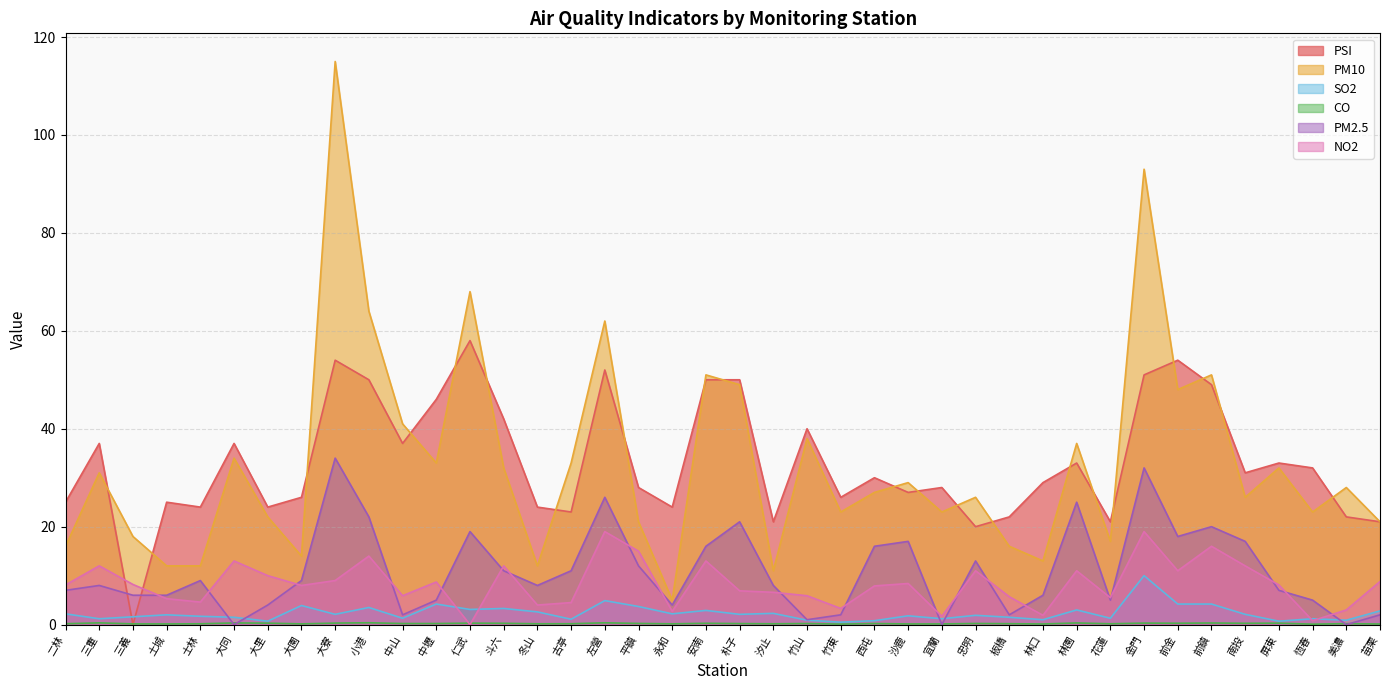

Reading left to right, what are all the values shown in this chart?

PSI: 二林=25.0	三重=37.0	三義=0.0	土城=25.0	士林=24.0	大同=37.0	大里=24.0	大園=26.0	大寮=54.0	小港=50.0	中山=37.0	中壢=46.0	仁武=58.0	斗六=42.0	冬山=24.0	古亭=23.0	左營=52.0	平鎮=28.0	永和=24.0	安南=50.0	朴子=50.0	汐止=21.0	竹山=40.0	竹東=26.0	西屯=30.0	沙鹿=27.0	宜蘭=28.0	忠明=20.0	板橋=22.0	林口=29.0	林園=33.0	花蓮=21.0	金門=51.0	前金=54.0	前鎮=49.0	南投=31.0	屏東=33.0	恆春=32.0	美濃=22.0	苗栗=21.0
PM10: 二林=16.0	三重=31.0	三義=18.0	土城=12.0	士林=12.0	大同=34.0	大里=22.0	大園=14.0	大寮=115.0	小港=64.0	中山=41.0	中壢=33.0	仁武=68.0	斗六=32.0	冬山=12.0	古亭=33.0	左營=62.0	平鎮=21.0	永和=5.0	安南=51.0	朴子=49.0	汐止=11.0	竹山=38.0	竹東=23.0	西屯=27.0	沙鹿=29.0	宜蘭=23.0	忠明=26.0	板橋=16.0	林口=13.0	林園=37.0	花蓮=17.0	金門=93.0	前金=48.0	前鎮=51.0	南投=26.0	屏東=32.0	恆春=23.0	美濃=28.0	苗栗=21.0
SO2: 二林=2.2	三重=1.2	三義=1.6	土城=2.0	士林=1.7	大同=1.5	大里=0.7	大園=3.9	大寮=2.1	小港=3.5	中山=1.3	中壢=4.2	仁武=3.1	斗六=3.3	冬山=2.6	古亭=1.1	左營=4.9	平鎮=3.7	永和=2.2	安南=2.9	朴子=2.1	汐止=2.3	竹山=0.9	竹東=0.5	西屯=0.8	沙鹿=1.8	宜蘭=1.2	忠明=1.9	板橋=1.5	林口=1.0	林園=3.0	花蓮=1.3	金門=10.0	前金=4.2	前鎮=4.2	南投=2.1	屏東=0.7	恆春=1.2	美濃=0.9	苗栗=2.8
CO: 二林=0.2	三重=0.4	三義=0.1	土城=0.1	士林=0.2	大同=0.3	大里=0.3	大園=0.1	大寮=0.3	小港=0.4	中山=0.2	中壢=0.2	仁武=0.3	斗六=0.3	冬山=0.2	古亭=0.2	左營=0.4	平鎮=0.2	永和=0.2	安南=0.3	朴子=0.2	汐止=0.2	竹山=0.2	竹東=0.1	西屯=0.2	沙鹿=0.1	宜蘭=0.1	忠明=0.2	板橋=0.2	林口=0.1	林園=0.3	花蓮=0.2	金門=0.3	前金=0.3	前鎮=0.3	南投=0.3	屏東=0.3	恆春=0.1	美濃=0.2	苗栗=0.1
PM2.5: 二林=7.0	三重=8.0	三義=6.0	土城=6.0	士林=9.0	大同=0.0	大里=4.0	大園=9.0	大寮=34.0	小港=22.0	中山=2.0	中壢=5.0	仁武=19.0	斗六=11.0	冬山=8.0	古亭=11.0	左營=26.0	平鎮=12.0	永和=4.0	安南=16.0	朴子=21.0	汐止=8.0	竹山=1.0	竹東=2.0	西屯=16.0	沙鹿=17.0	宜蘭=0.0	忠明=13.0	板橋=2.0	林口=6.0	林園=25.0	花蓮=5.0	金門=32.0	前金=18.0	前鎮=20.0	南投=17.0	屏東=7.0	恆春=5.0	美濃=0.0	苗栗=2.0
NO2: 二林=8.1	三重=12.0	三義=8.2	土城=5.3	士林=4.6	大同=13.0	大里=10.0	大園=8.0	大寮=9.0	小港=14.0	中山=5.9	中壢=8.7	仁武=0.0	斗六=12.0	冬山=4.0	古亭=4.5	左營=19.0	平鎮=15.0	永和=2.7	安南=13.0	朴子=6.9	汐止=6.6	竹山=5.9	竹東=3.3	西屯=7.9	沙鹿=8.4	宜蘭=1.7	忠明=11.0	板橋=5.7	林口=1.9	林園=11.0	花蓮=5.5	金門=19.0	前金=11.0	前鎮=16.0	南投=12.0	屏東=8.1	恆春=0.8	美濃=3.0	苗栗=8.8